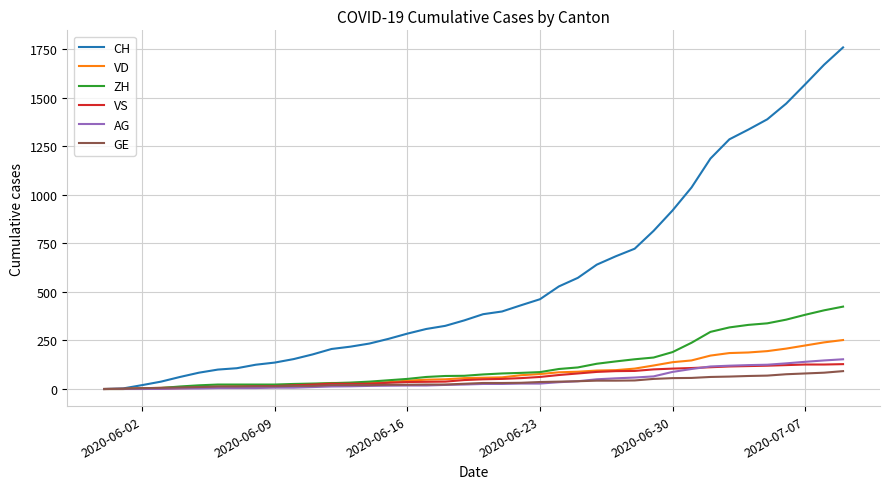

Which series has the widest spread of values?

CH